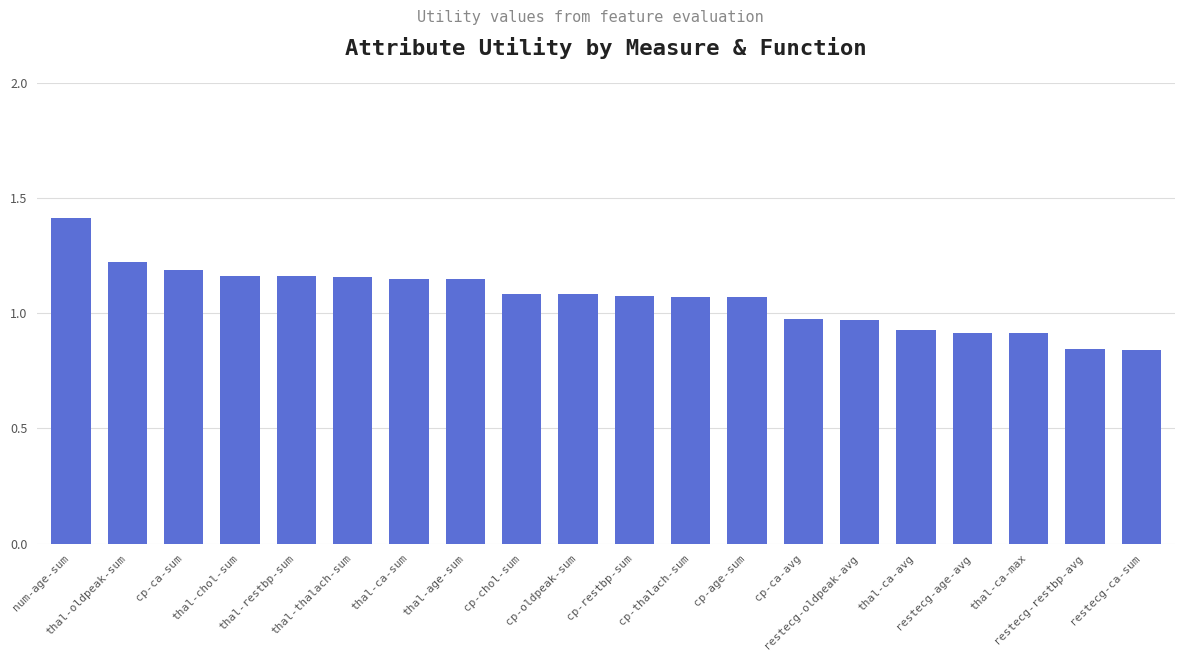

What is the greatest value displayed?

1.4